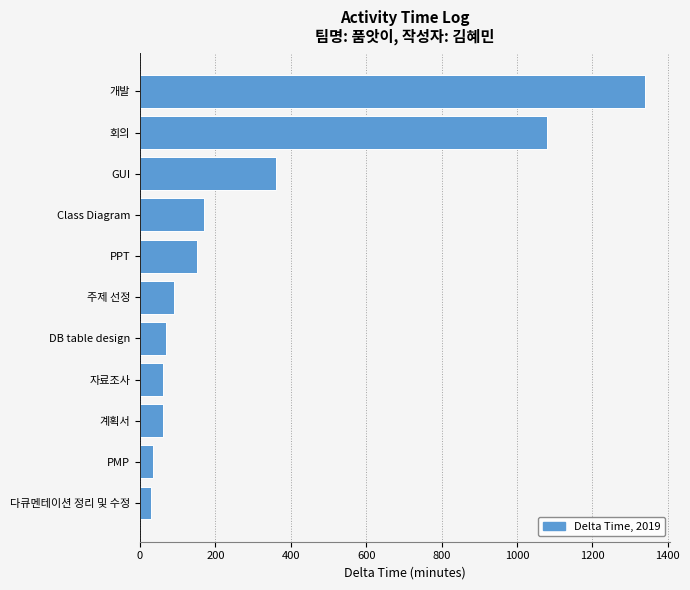

Where is the data nearest to the value 685?

GUI